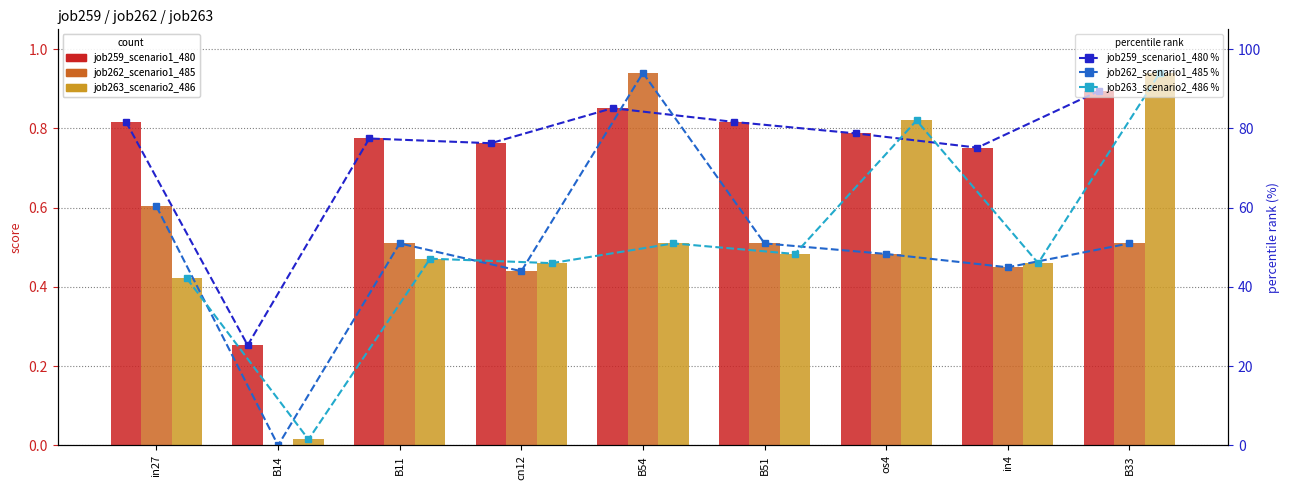

How many values in the job263_scenario2_486 % series exceed 47?

5